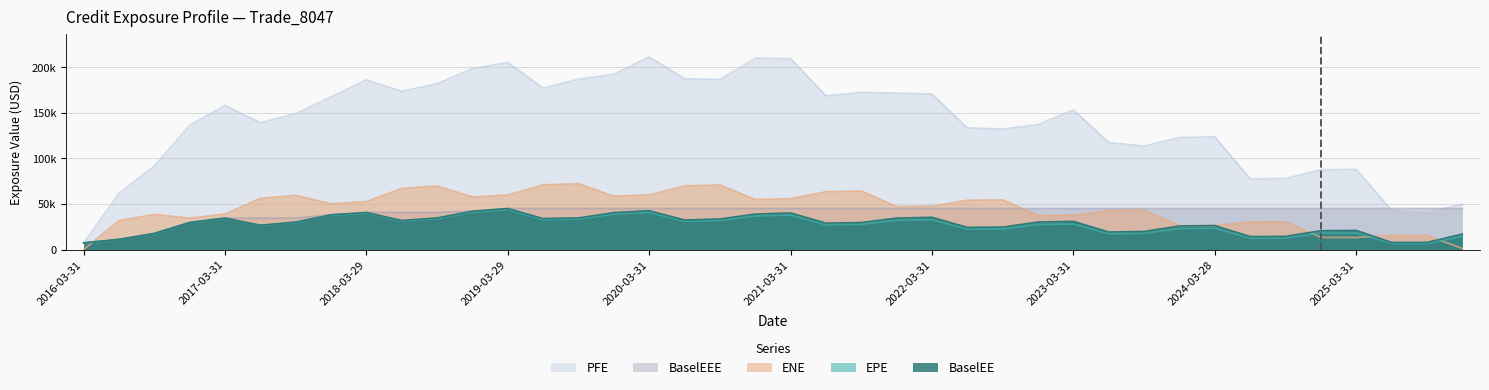

What is the spread (max minus min) of values at 2025-09-30?

38313.3